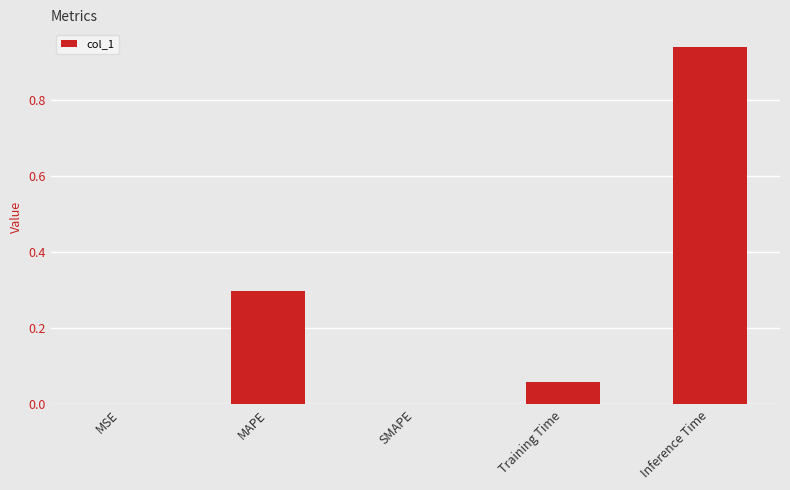

Which label corresponds to the largest value in the chart?

Inference Time